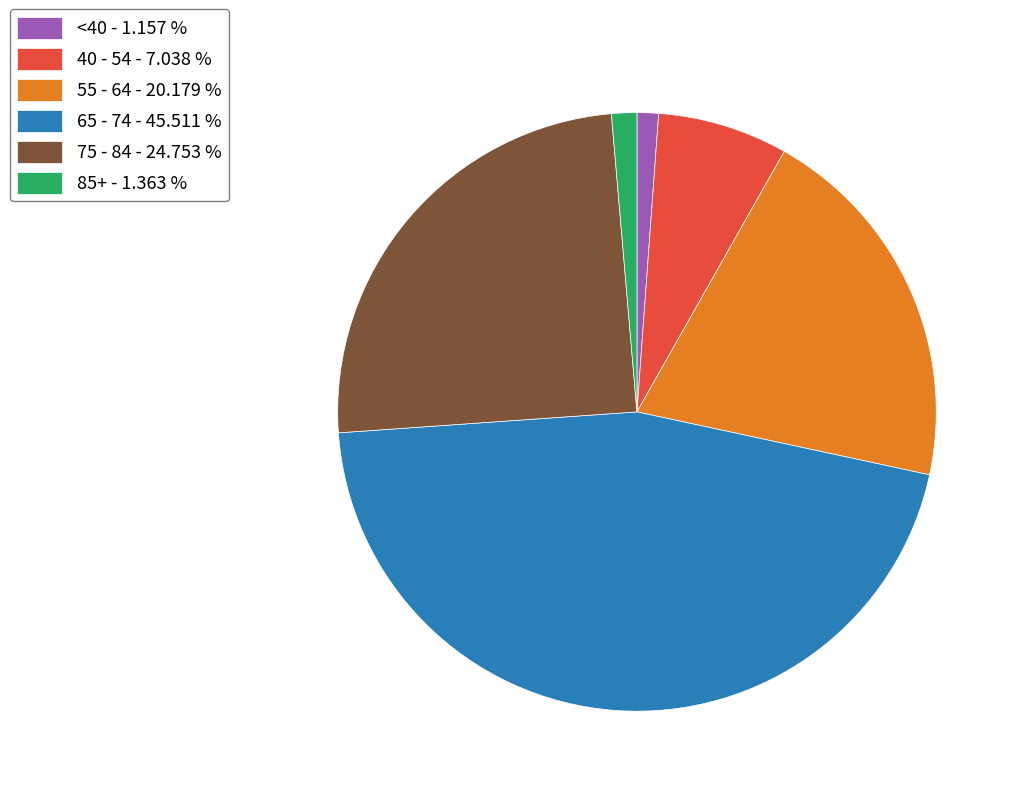

What is the largest slice in the pie chart?

65 - 74 - 45.511 %